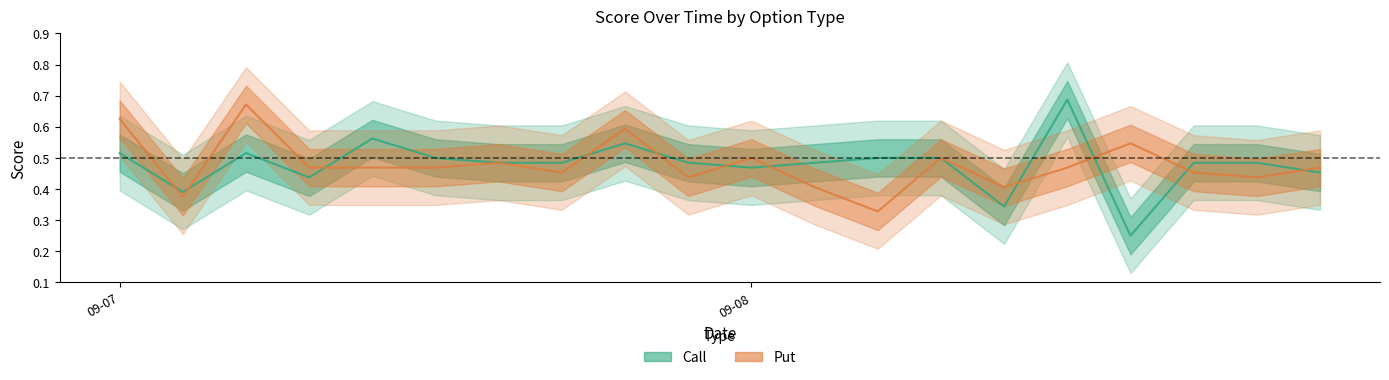

Reading left to right, what are all the values shown in this chart?

Call: 2021-09-07=0.5	2021-09-07=0.4	2021-09-07=0.5	2021-09-07=0.4	2021-09-07=0.6	2021-09-07=0.5	2021-09-07=0.5	2021-09-07=0.5	2021-09-07=0.5	2021-09-07=0.5	2021-09-08=0.5	2021-09-08=0.5	2021-09-08=0.5	2021-09-08=0.5	2021-09-08=0.3	2021-09-08=0.7	2021-09-08=0.2	2021-09-08=0.5	2021-09-08=0.5	2021-09-08=0.5
Put: 2021-09-07=0.6	2021-09-07=0.4	2021-09-07=0.7	2021-09-07=0.5	2021-09-07=0.5	2021-09-07=0.5	2021-09-07=0.5	2021-09-07=0.5	2021-09-07=0.6	2021-09-07=0.4	2021-09-08=0.5	2021-09-08=0.4	2021-09-08=0.3	2021-09-08=0.5	2021-09-08=0.4	2021-09-08=0.5	2021-09-08=0.5	2021-09-08=0.5	2021-09-08=0.4	2021-09-08=0.5